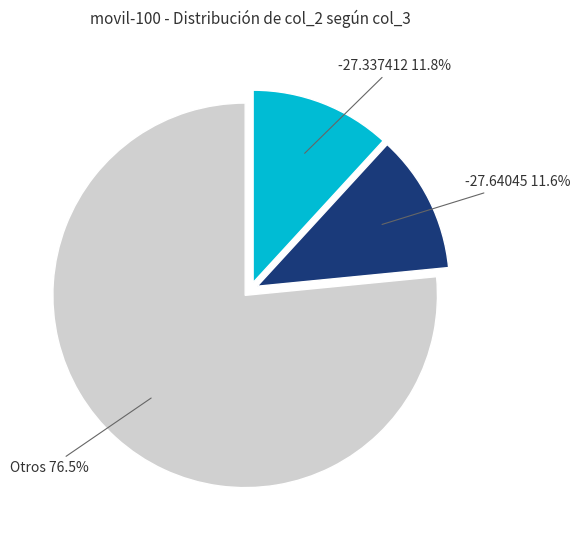

Is there any slice that represents more than half of the pie?

Yes